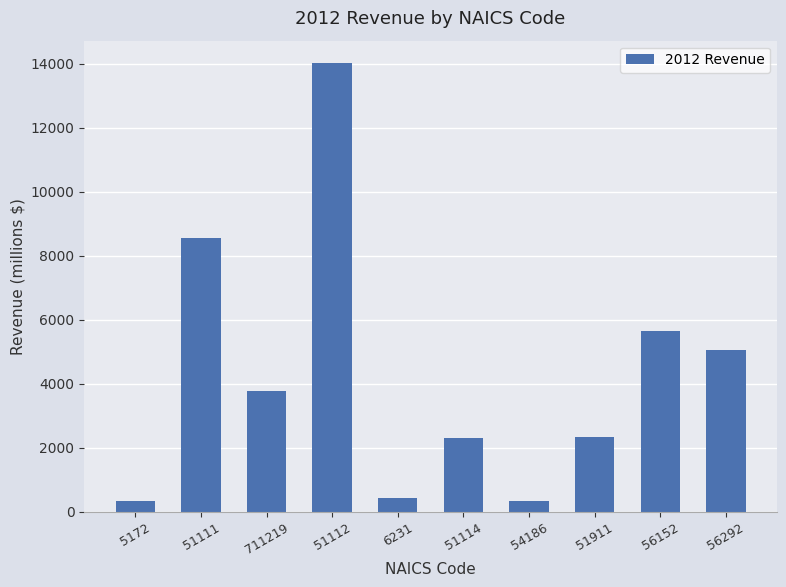

What is the difference between the values at 51911 and 56292?

2720